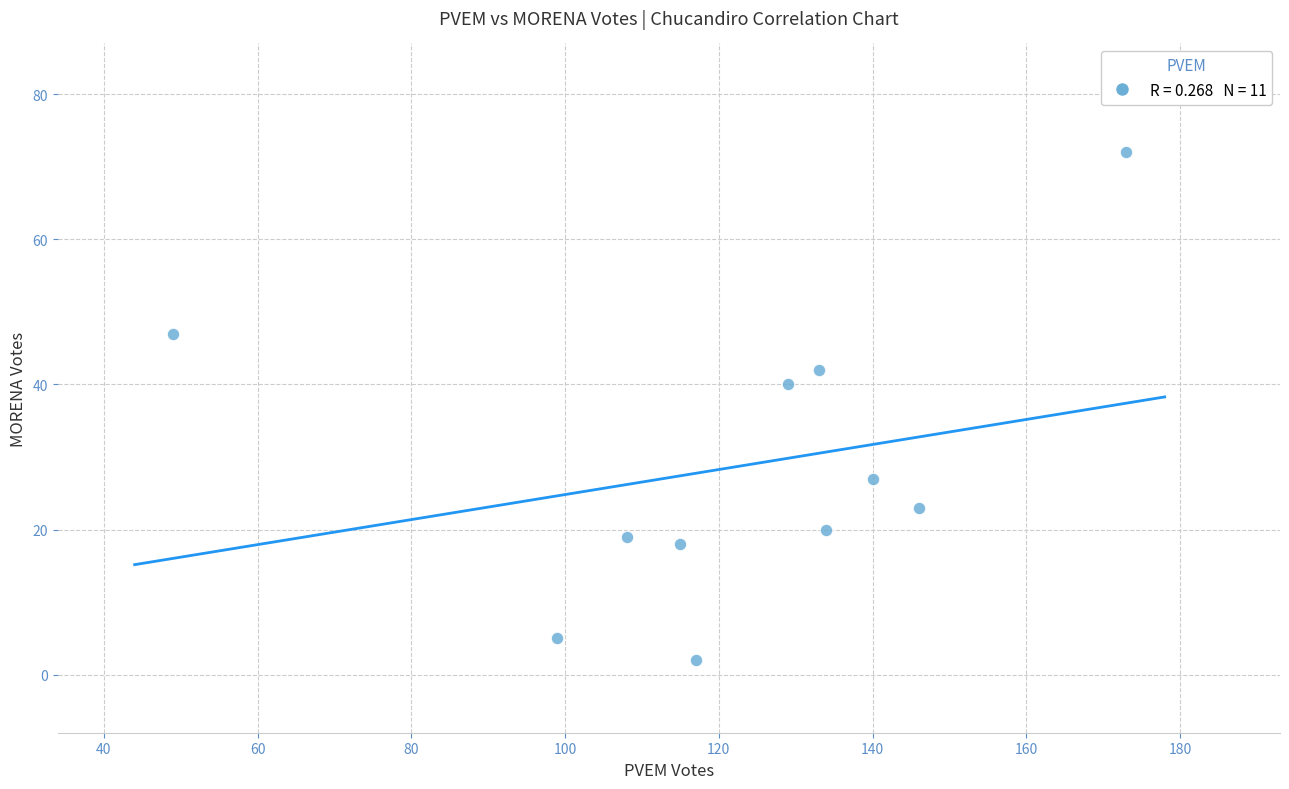

What is the range of Y values (max minus min)?

70